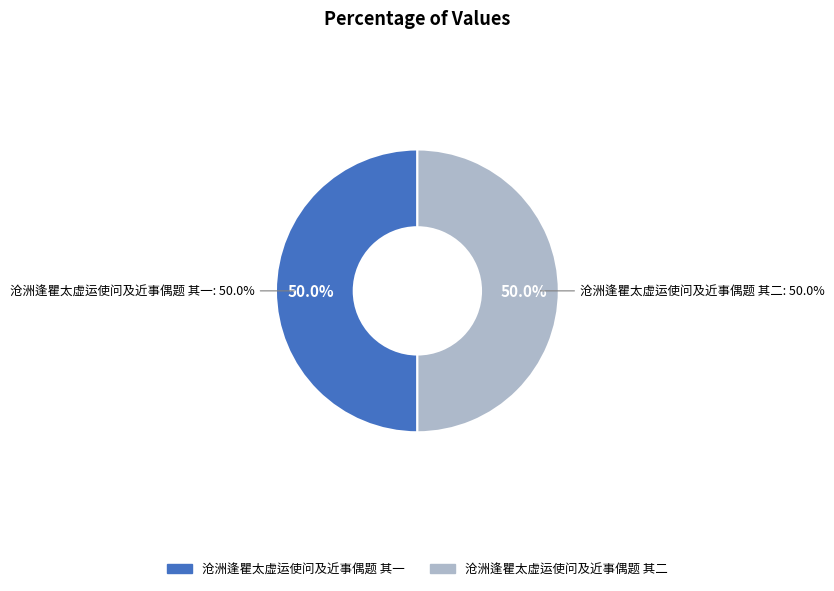

Approximately how many times larger is the value at 沧洲逢瞿太虚运使问及近事偶题 其一 compared to 沧洲逢瞿太虚运使问及近事偶题 其二?

1.0